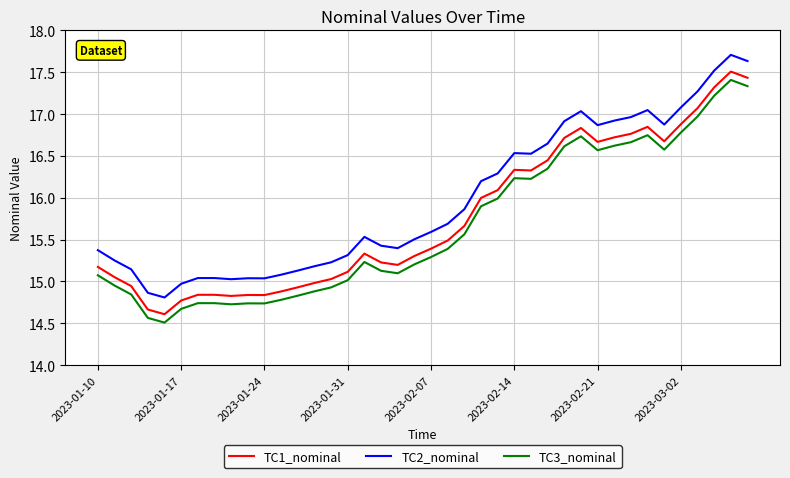

What is the minimum value shown in the chart?

14.5